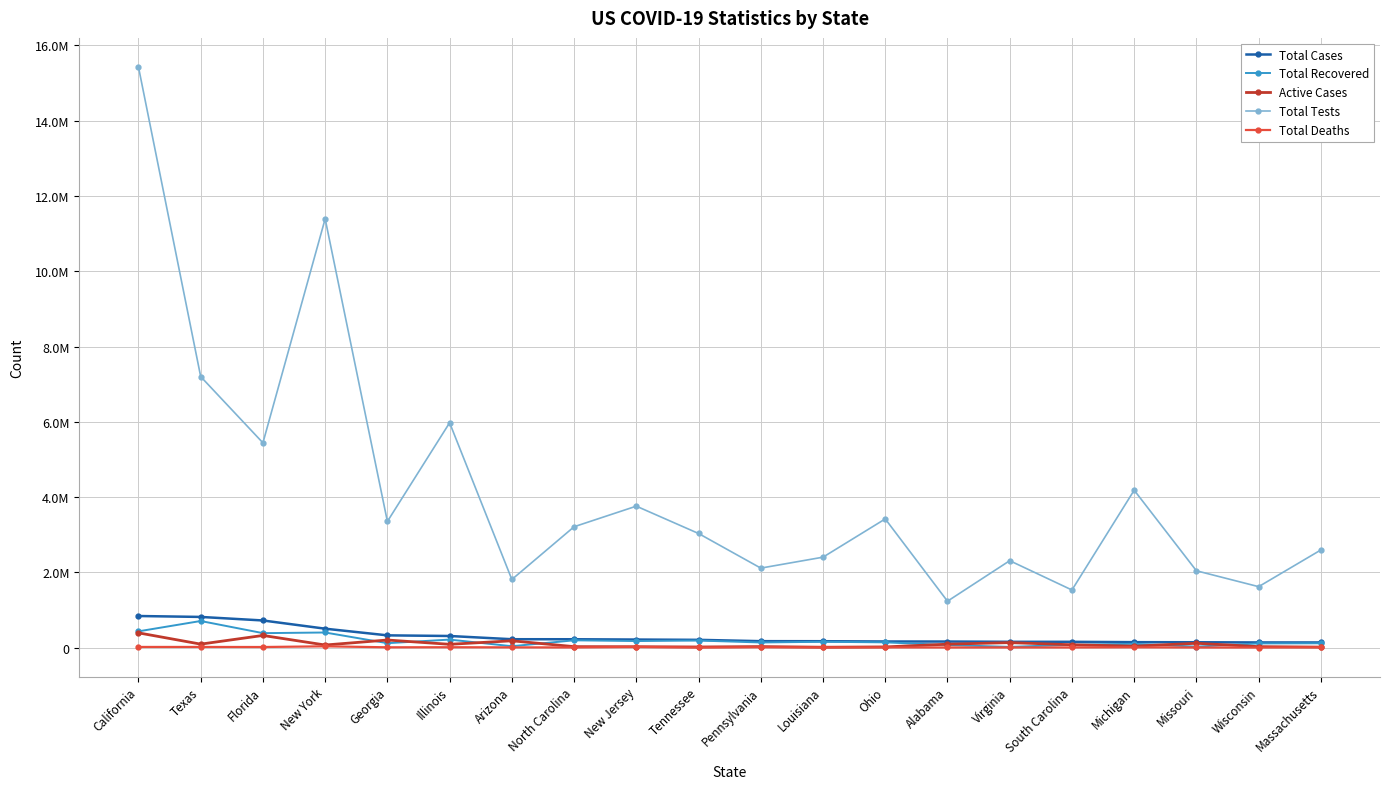

The value of Total Recovered at South Carolina is 74949. True or false?

True